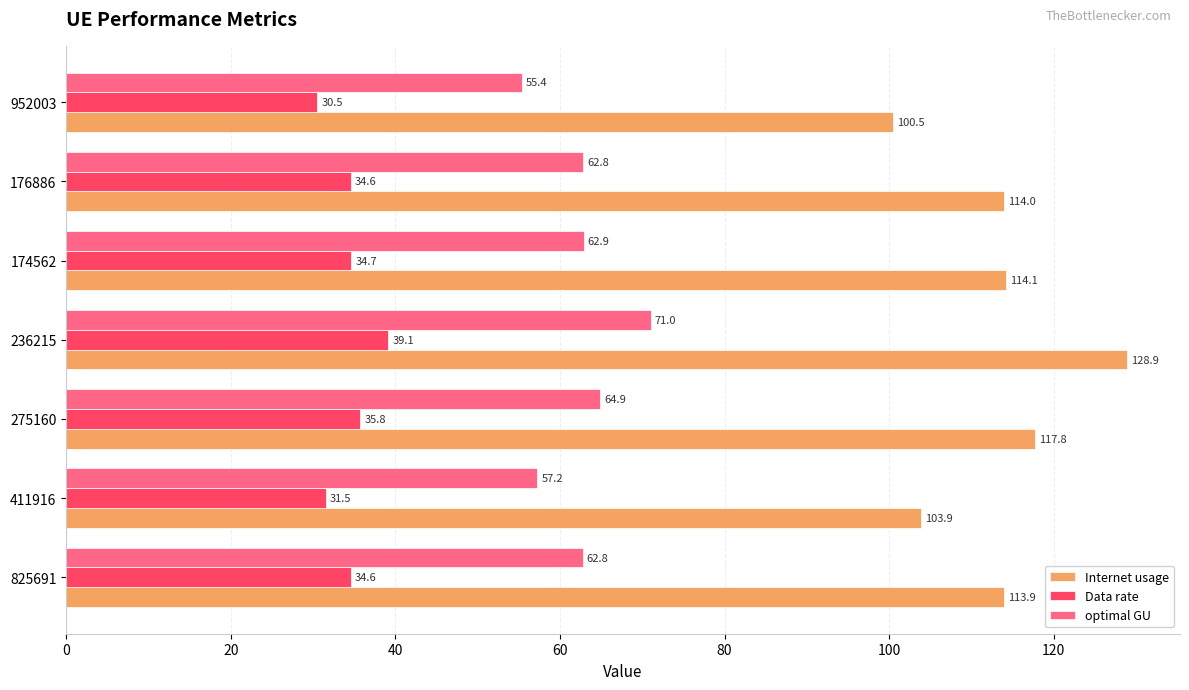

Which series changed the most between 275160 and 176886?

Internet usage